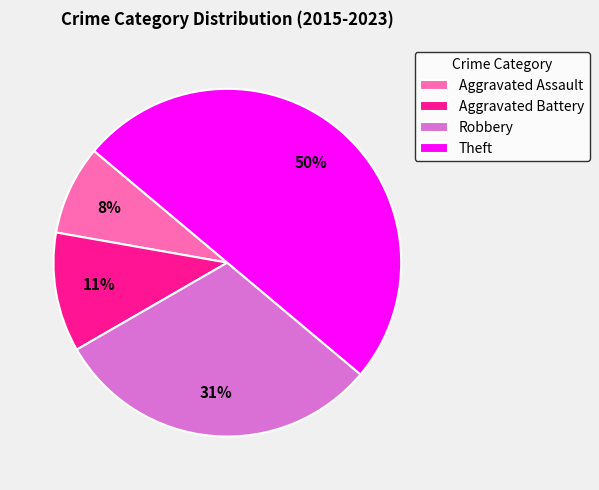

What is the largest slice in the pie chart?

Theft